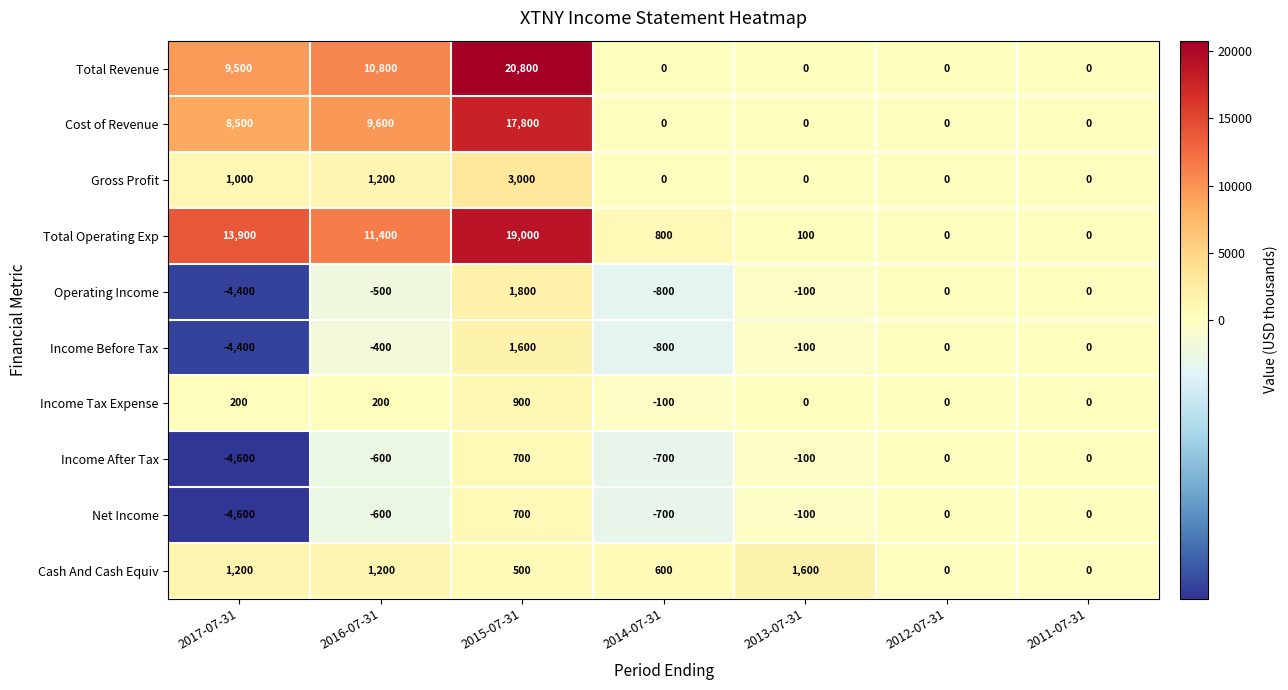

Which label corresponds to the largest value in the chart?

2015-07-31